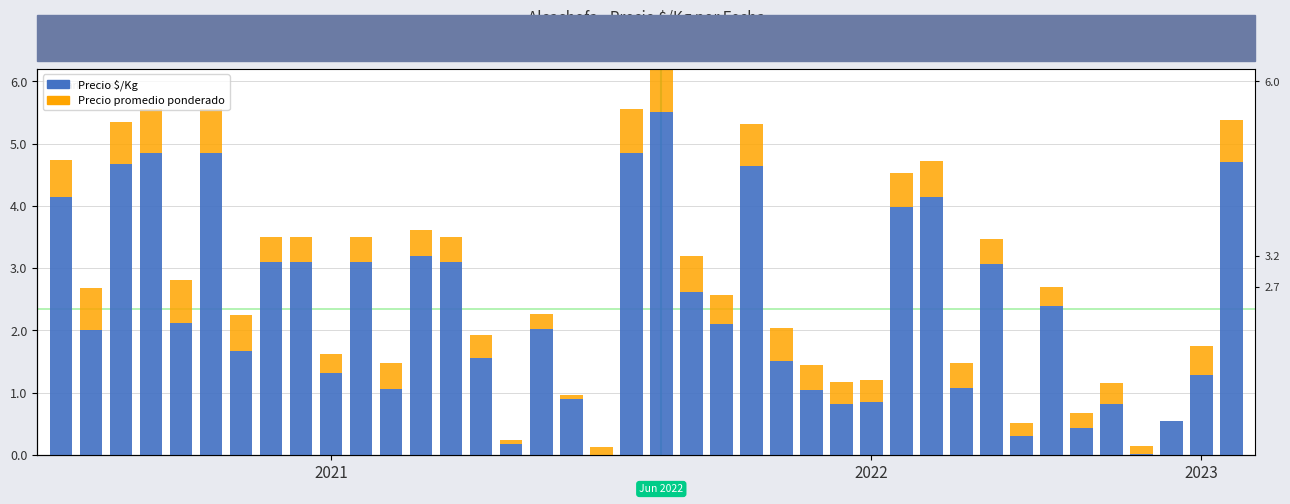

Between 4 and 16, which is larger?

4